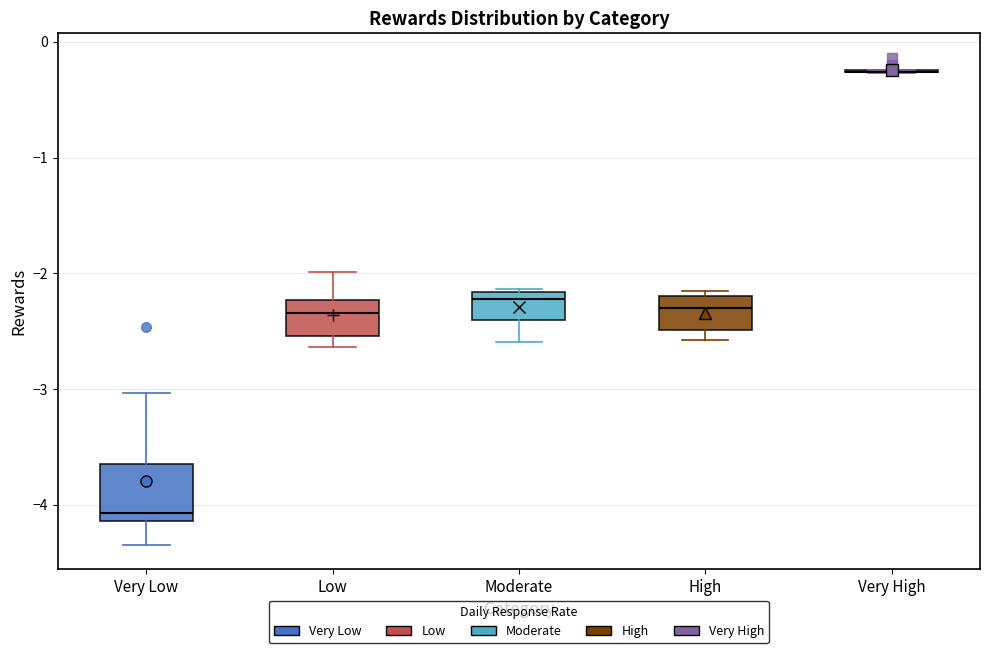

Reading left to right, transcribe this box plot: for each box, give where its median line is, the range the box spans, and where its two whiskers end, as read against the y-axis. The values are not printed on the chart, so give them approximately, as read against the axis.

Very Low: median -4.1 (just above the box's lower edge), box -4.1 to -3.6, whiskers -4.3 to -3.0
Low: median -2.3, box -2.5 to -2.2, whiskers -2.6 to -2.0
Moderate: median -2.2 (just below the box's upper edge), box -2.4 to -2.2, whiskers -2.6 to -2.1
High: median -2.3, box -2.5 to -2.2, whiskers -2.6 to -2.2 (just above the box's upper edge)
Very High: box collapsed to a line at -0.3, whiskers -0.3 to -0.2